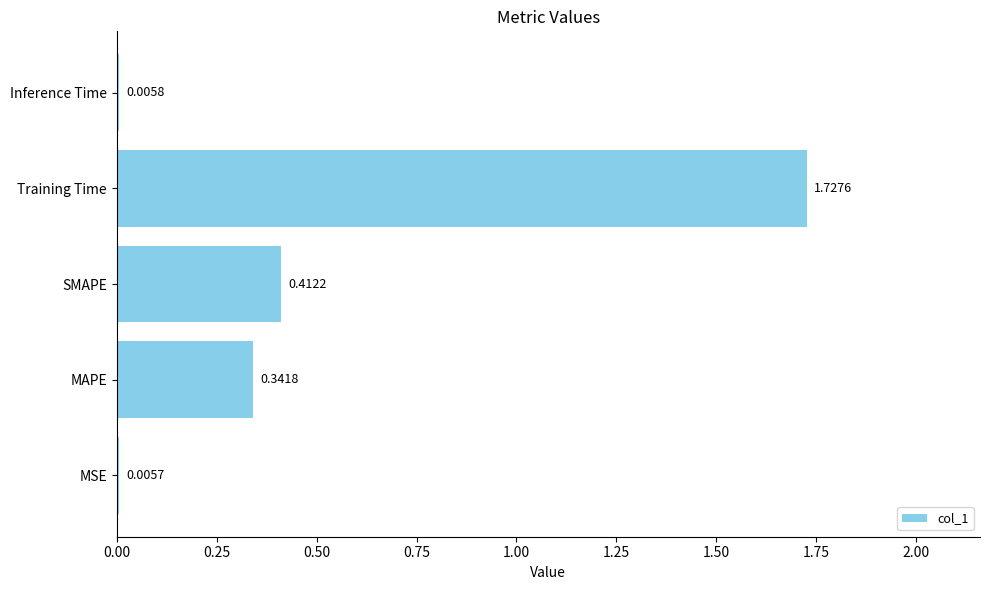

Which category has the highest value across all series?

Training Time